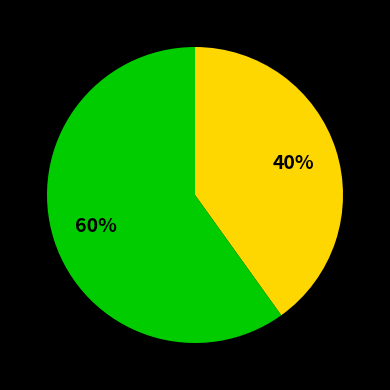

To the nearest percent, what is the difference between the largest and smallest slice percentages?

20%